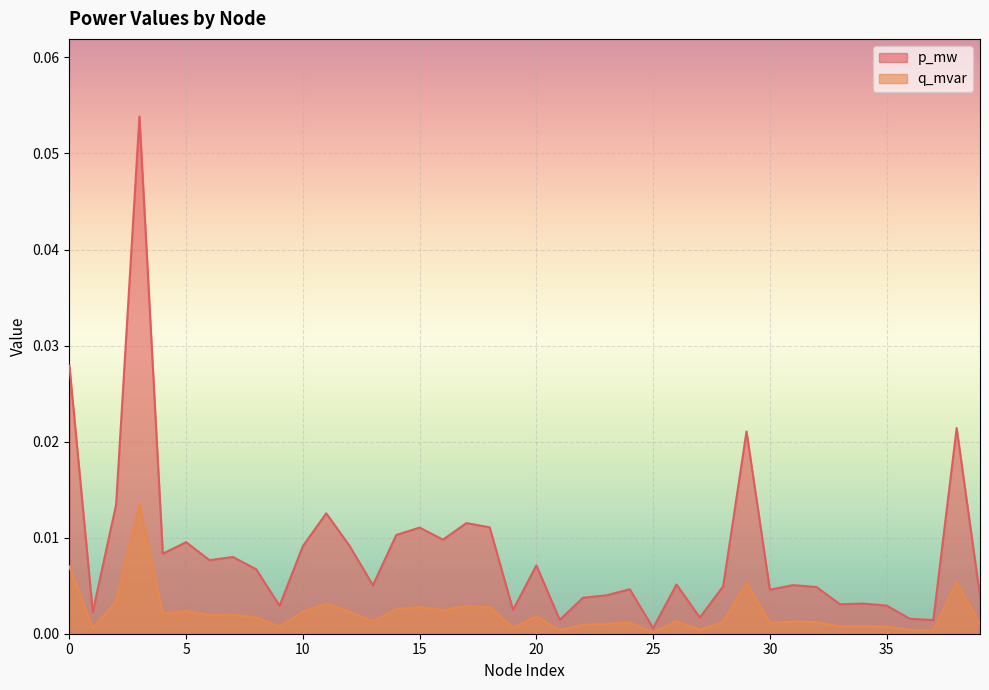

At how many categories does at least one series exceed 0?

40